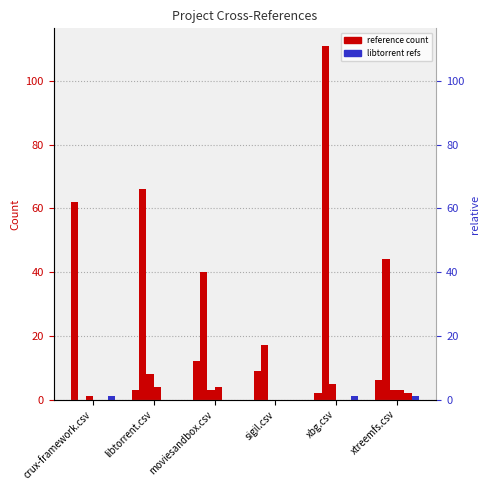

What is the sum of all xbg.csv values?

94